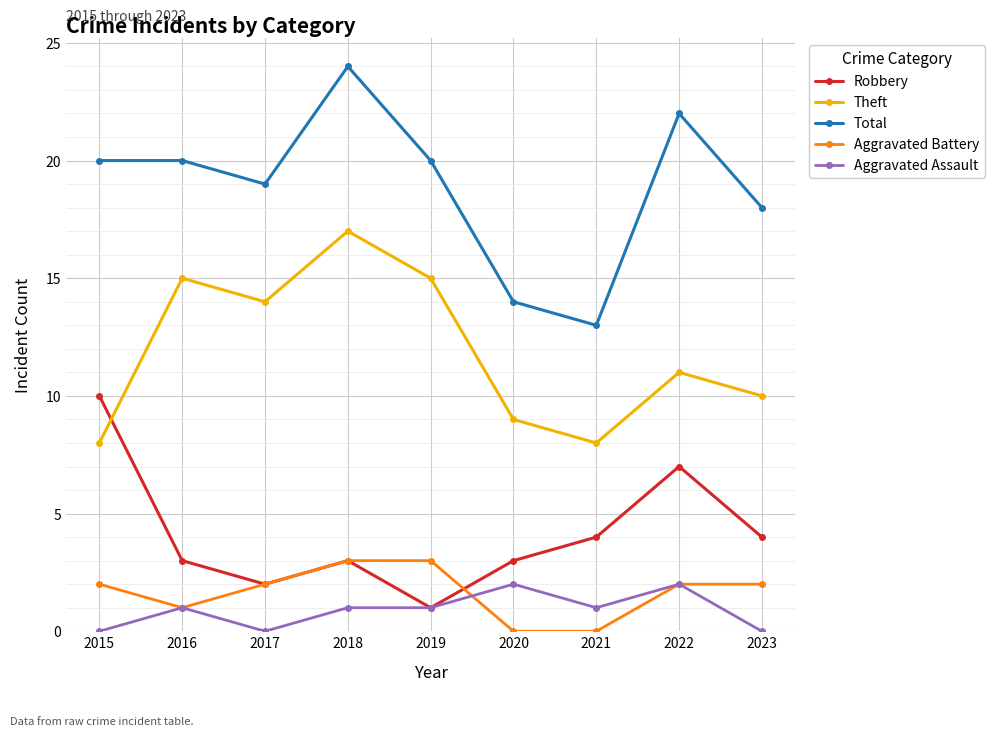

Reading left to right, what are all the values shown in this chart?

Robbery: 10	3	2	3	1	3	4	7	4
Theft: 8	15	14	17	15	9	8	11	10
Total: 20	20	19	24	20	14	13	22	18
Aggravated Battery: 2	1	2	3	3	0	0	2	2
Aggravated Assault: 0	1	0	1	1	2	1	2	0